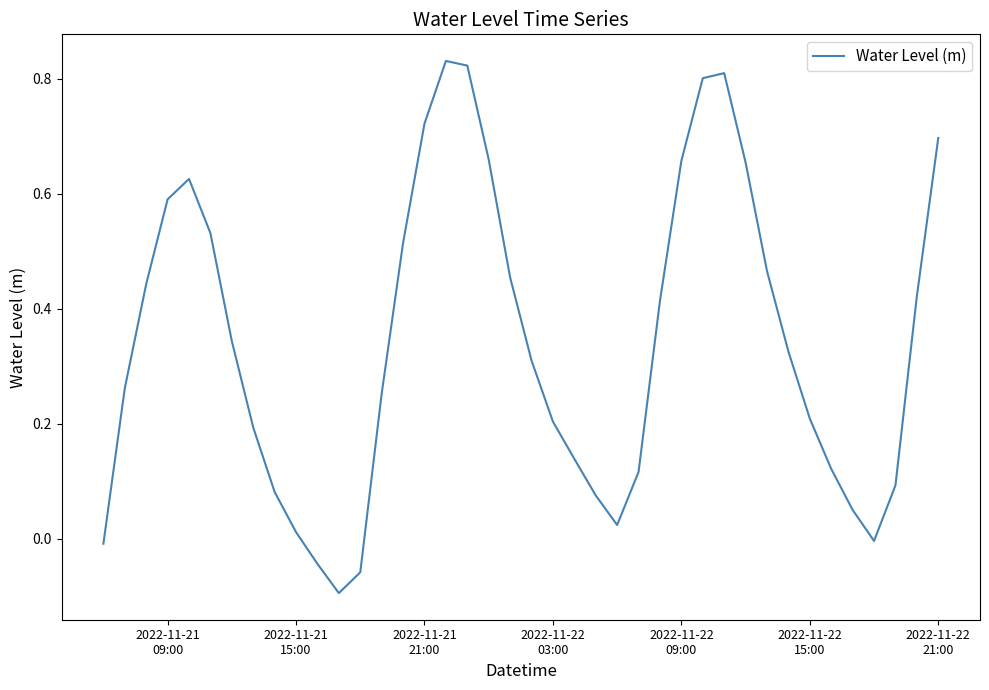

What is the difference between the maximum and minimum values?

0.9